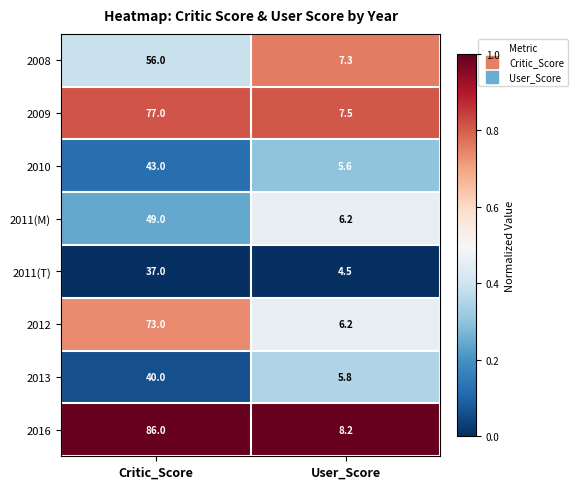

Read the 2011(M) value at User_Score.

6.2